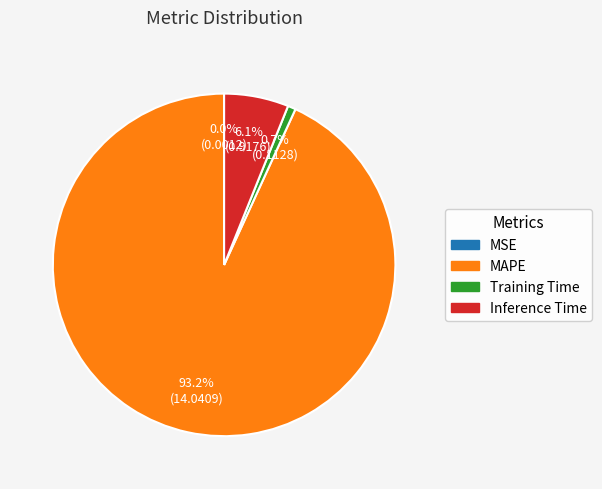

Which has a higher value, Training Time or MAPE?

MAPE